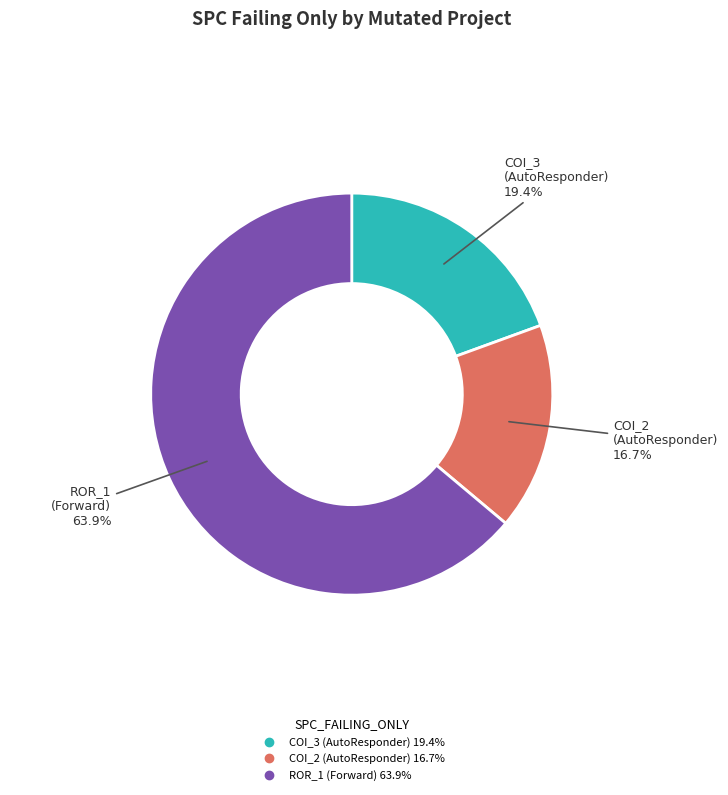

Does any single category account for the majority?

Yes